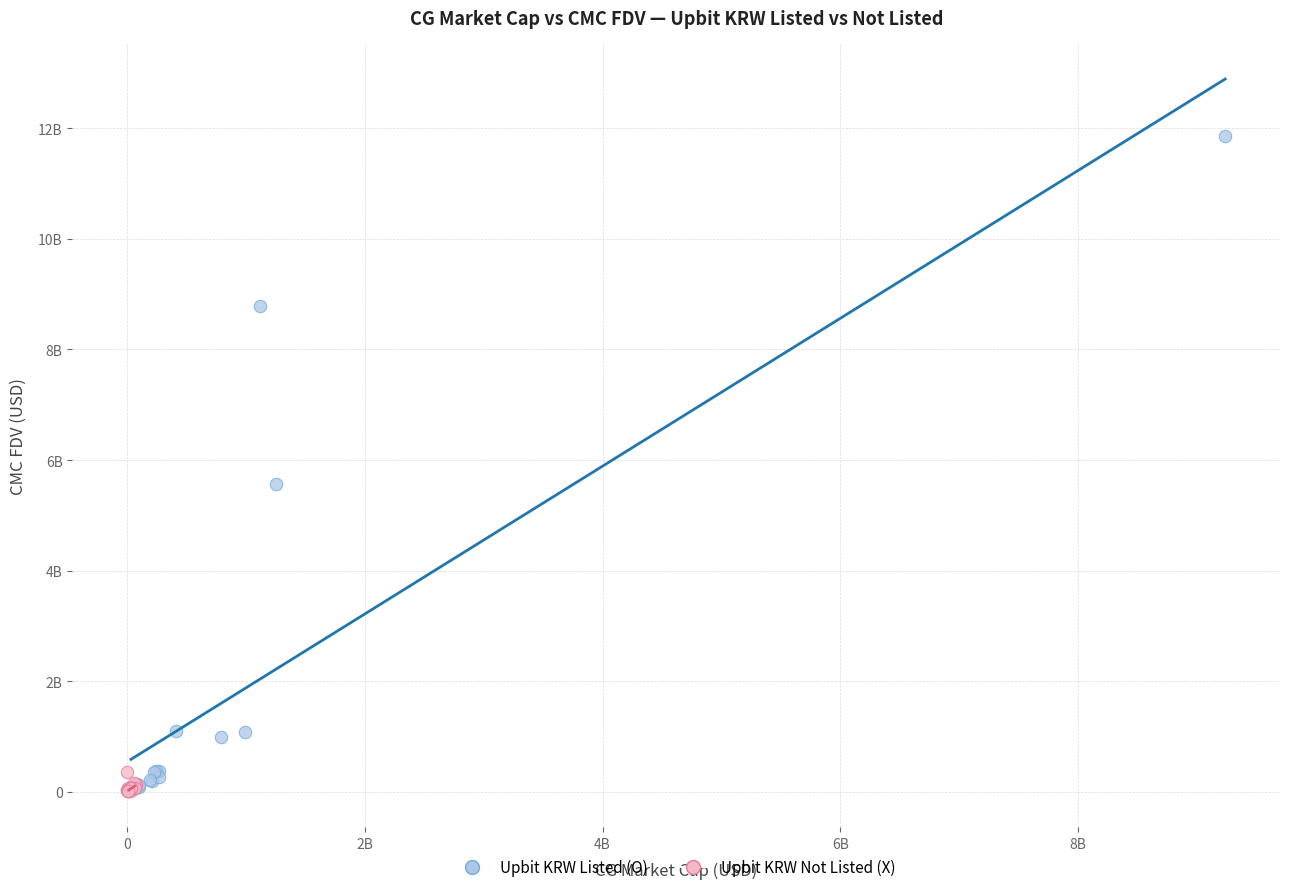

Which series has the widest spread of Y values?

Upbit KRW Listed (O)